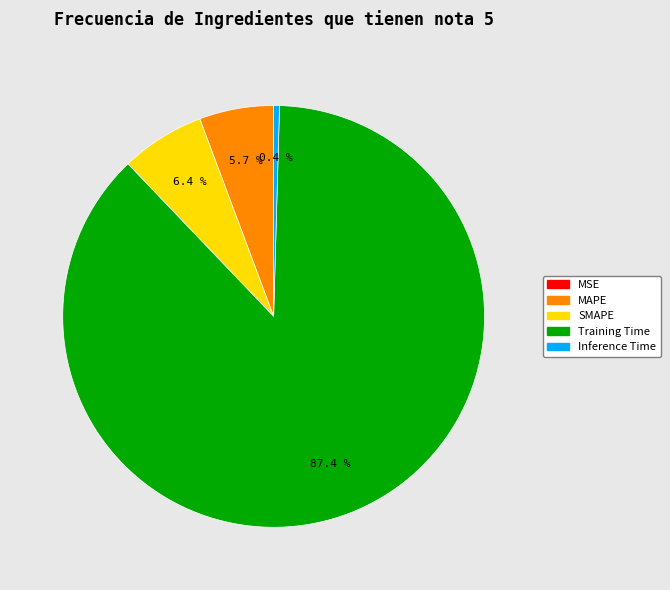

What percentage is the Training Time slice, to the nearest percent?

87%